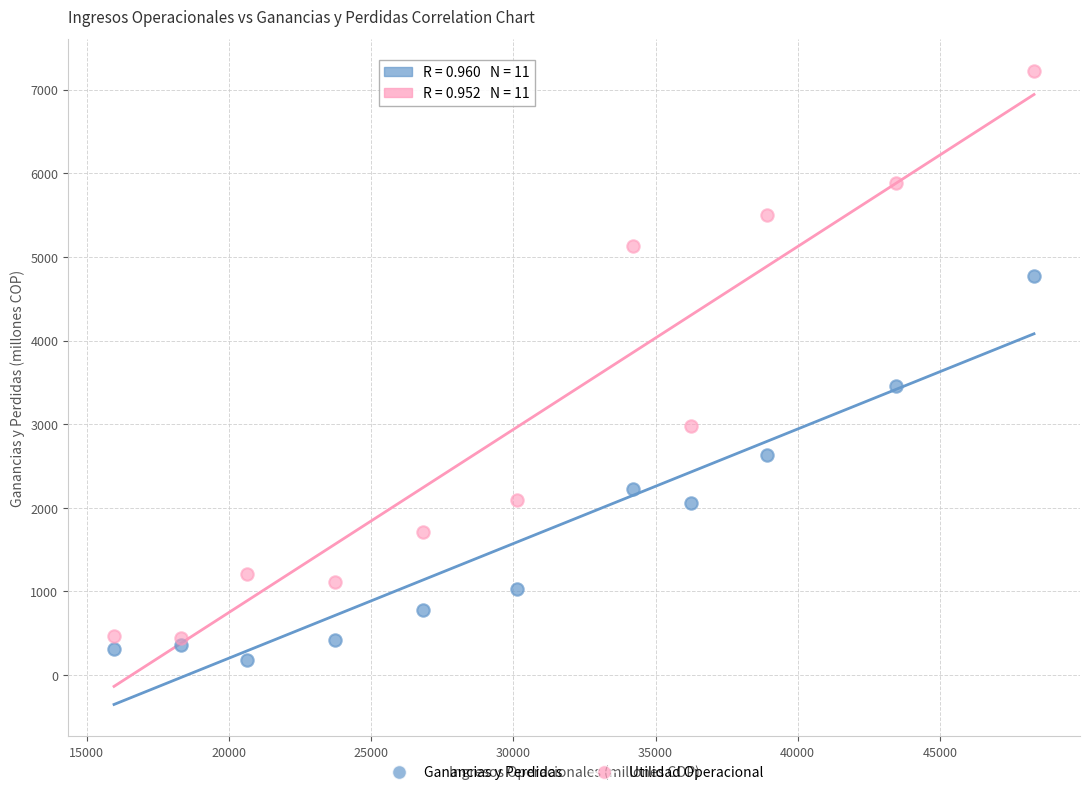

Across all data points, what is the range of X values (max minus min)?

32355.9